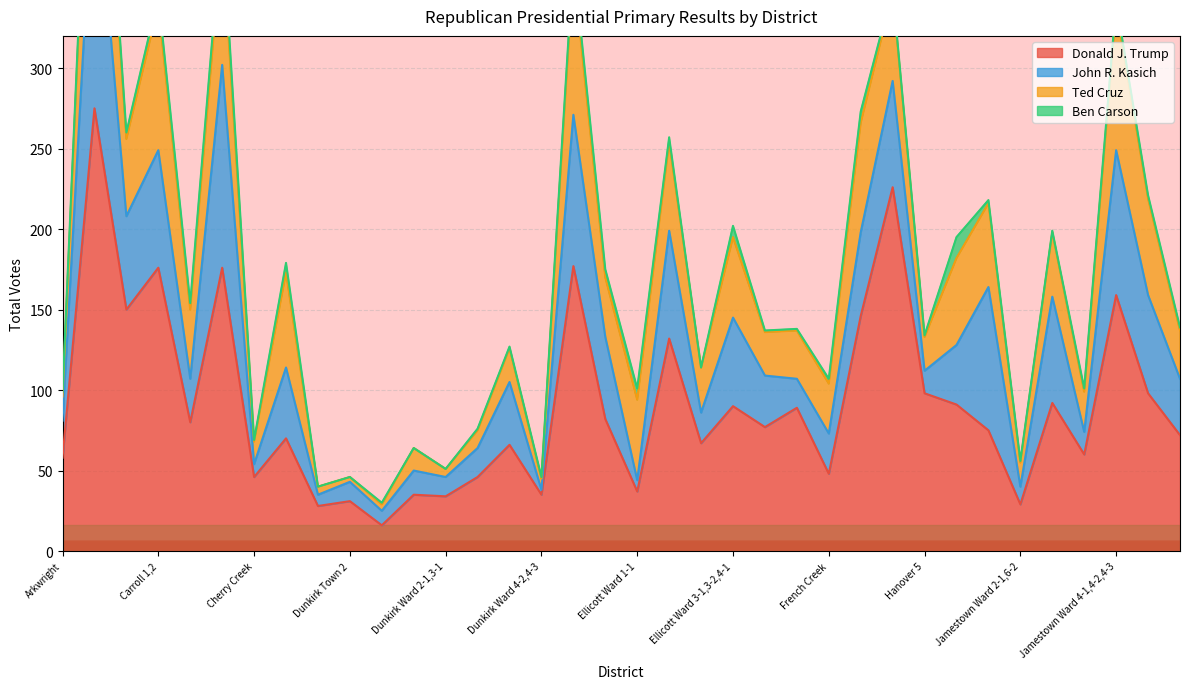

Between Chautauqua 1-4 and Harmony 1,2, which series saw the biggest shift?

John R. Kasich